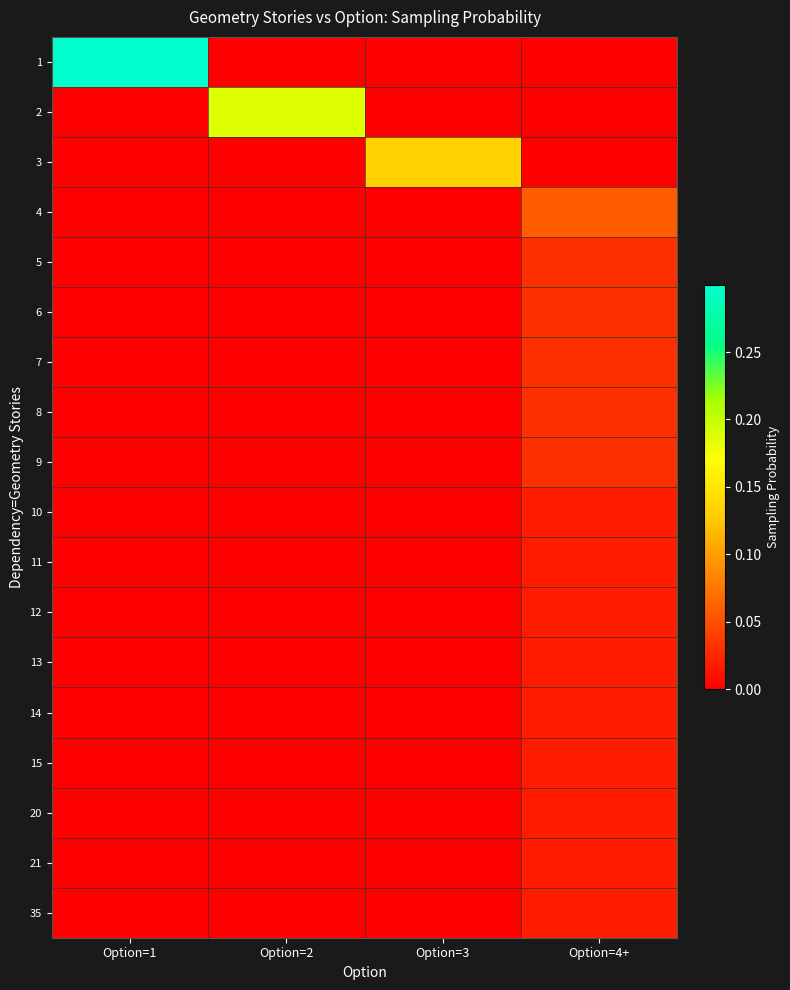

At which category does the chart reach its peak across all series?

Option=1